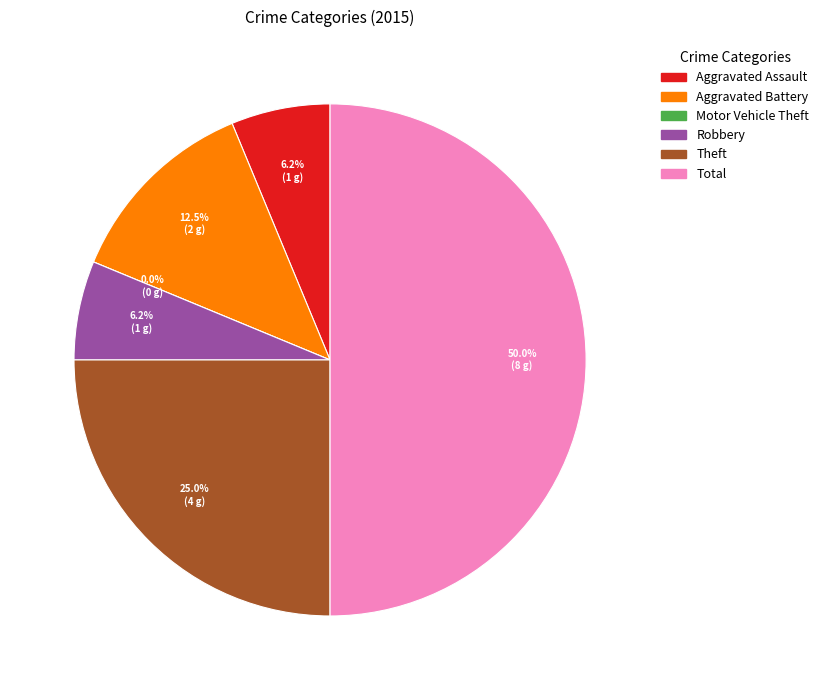

The Aggravated Battery slice represents 12% of the pie. True or false?

True